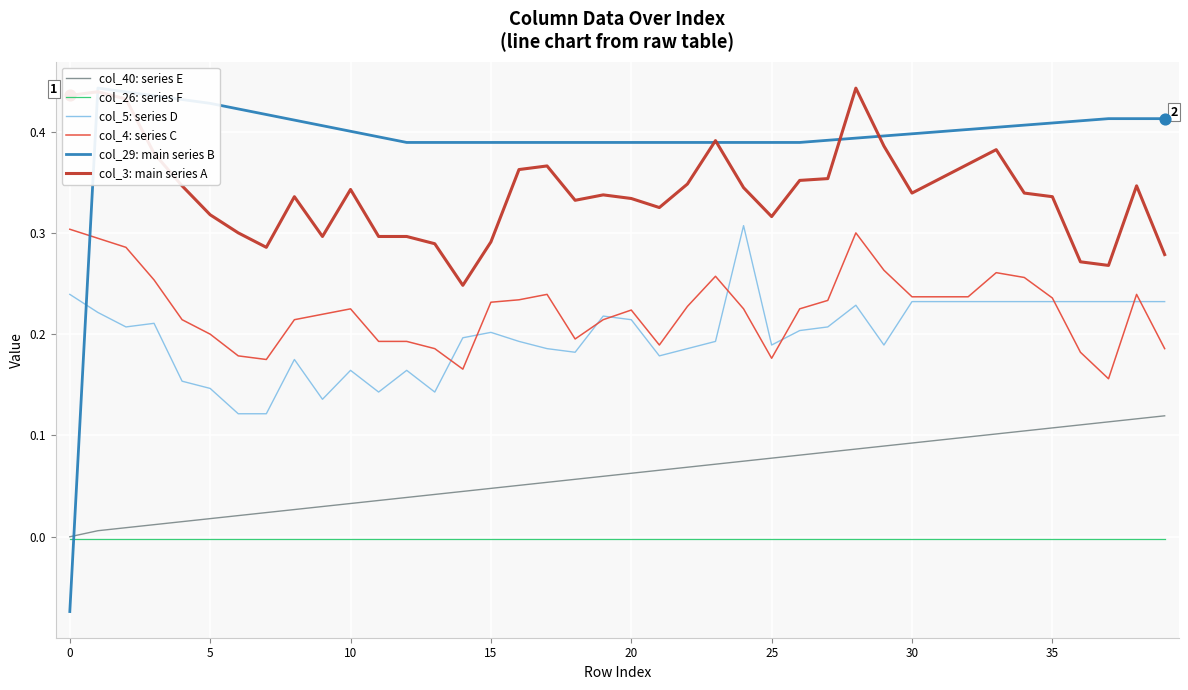

Which series has the largest total across all categories?

col_29: main series B